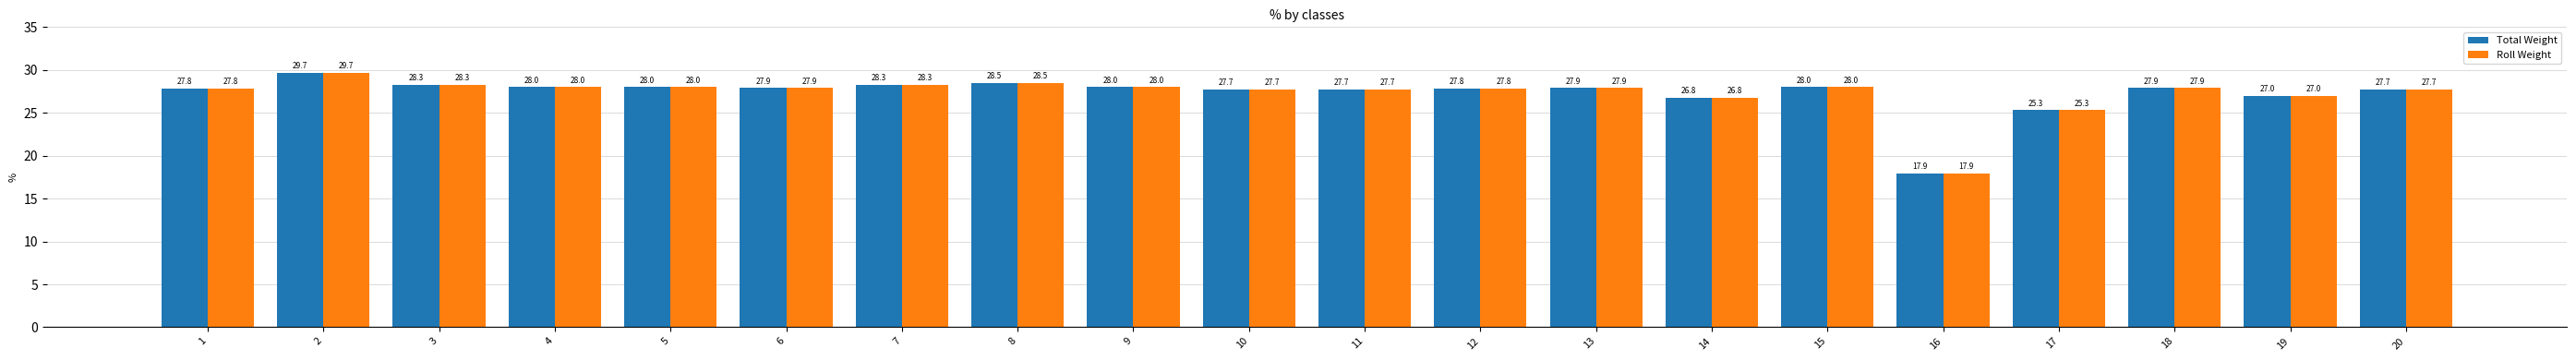

At which label is Total Weight closest to 23?

17